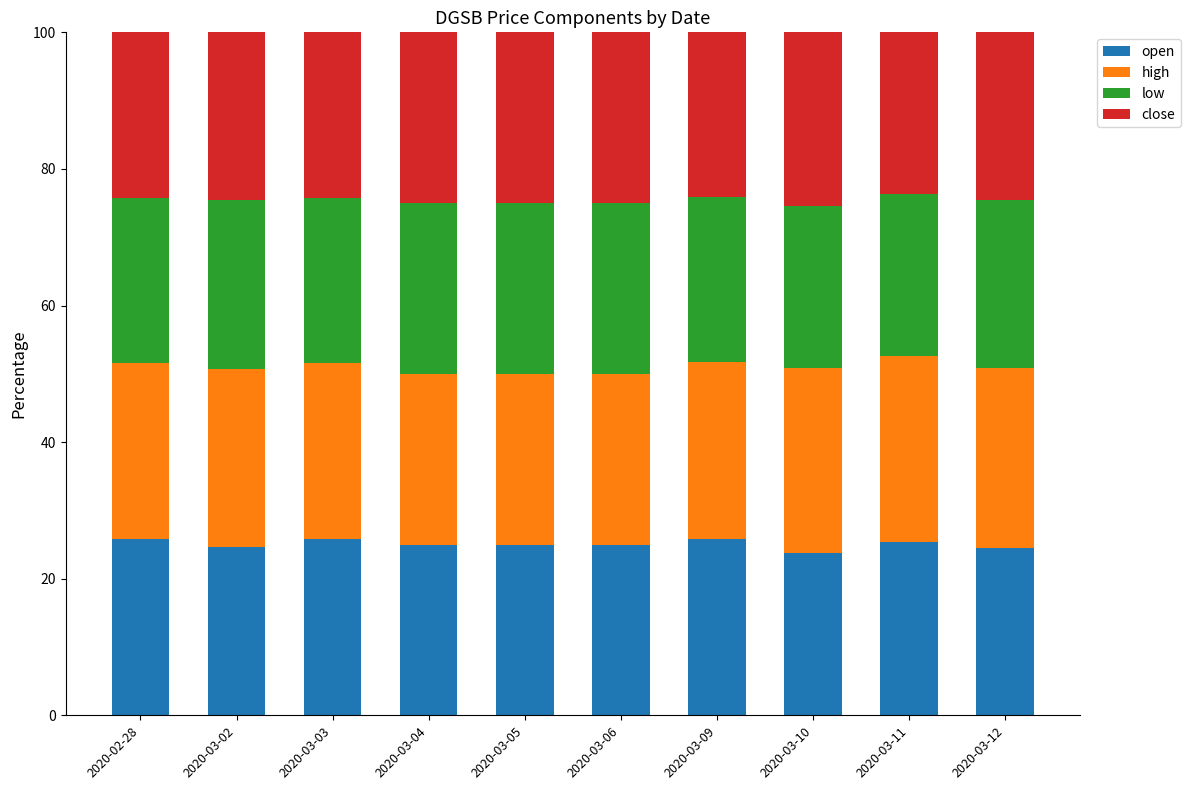

What is the difference between the maximum and minimum values in the open series?

2.1